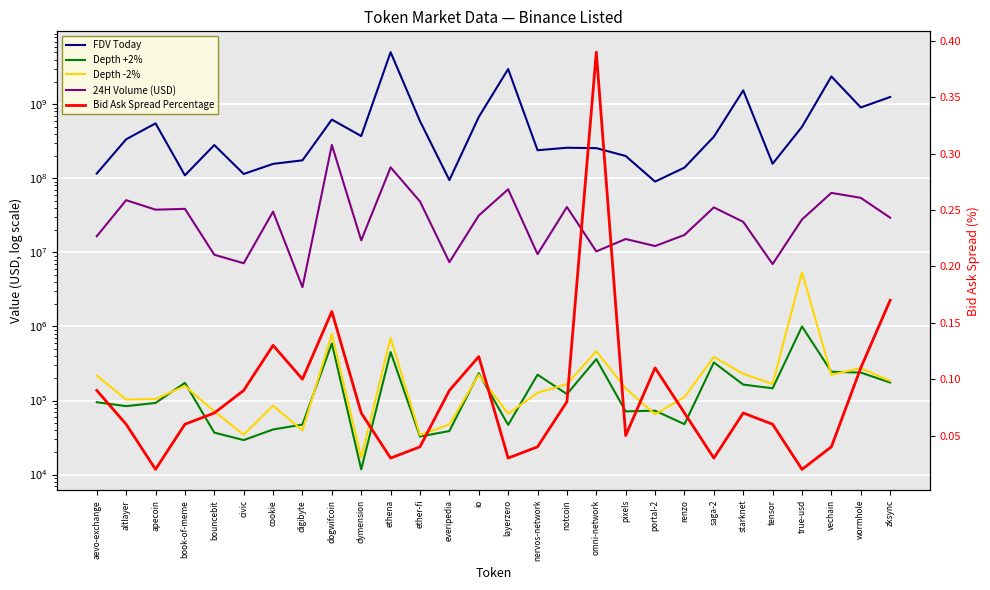

What is the difference between the highest and lowest values at notcoin?

258209107.9